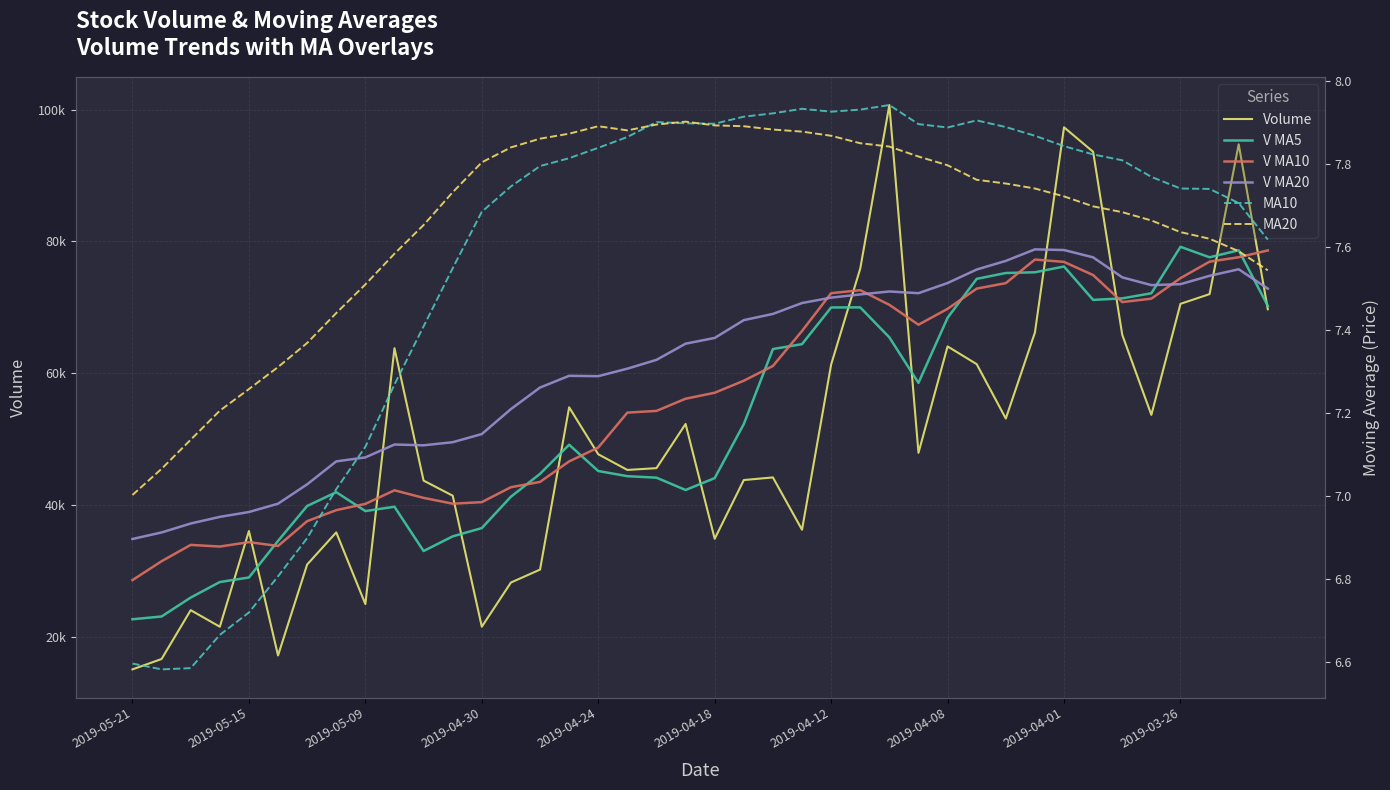

What is the maximum value shown in the chart?

100721.5